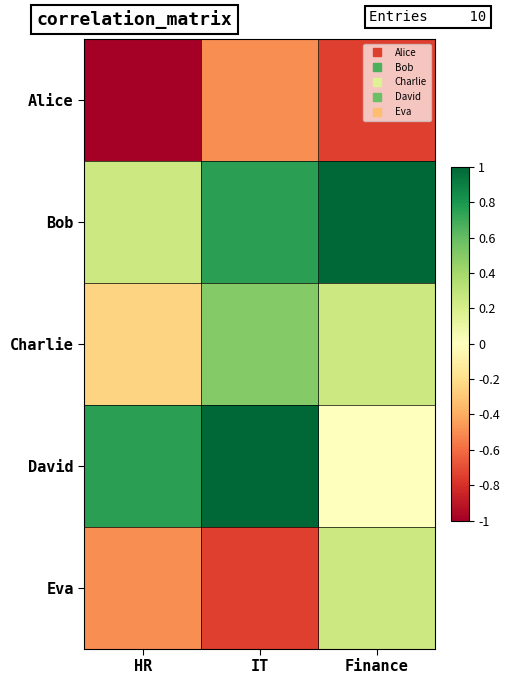

Which series has the largest total across all categories?

Bob